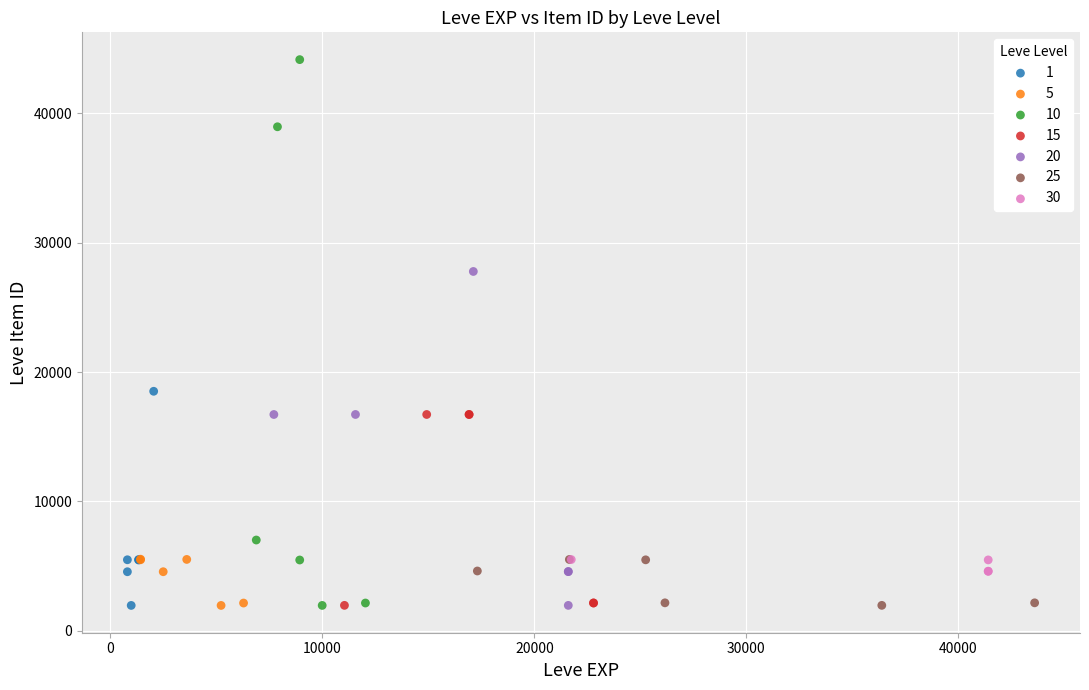

Which series contains the highest Y value?

10